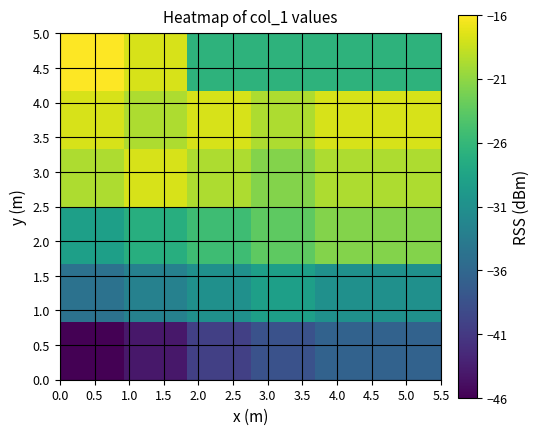

How many categories are shown in the chart?

6